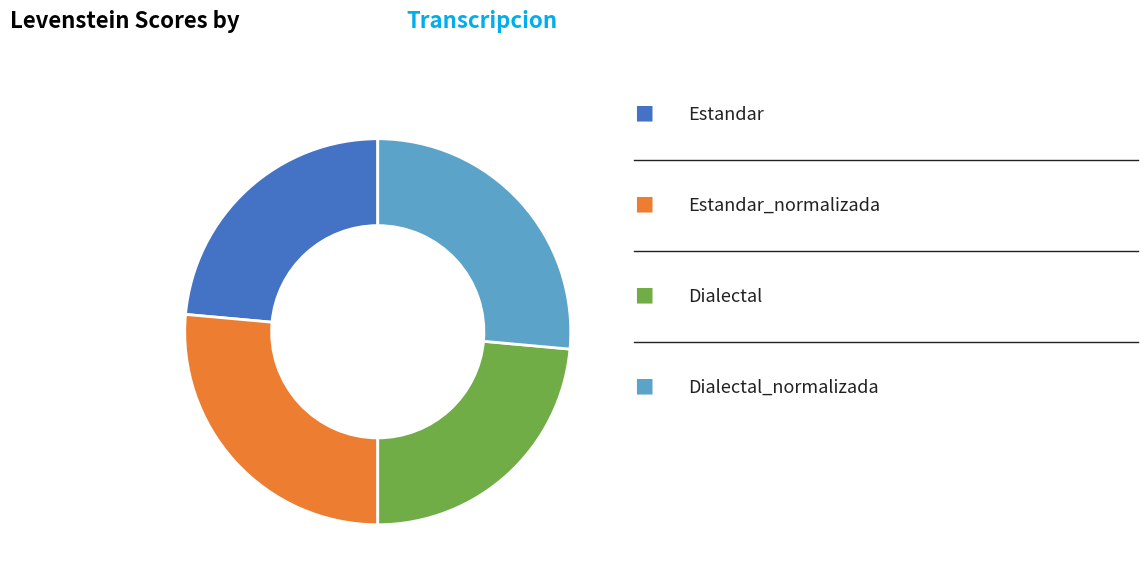

How many slices are in this pie chart?

4